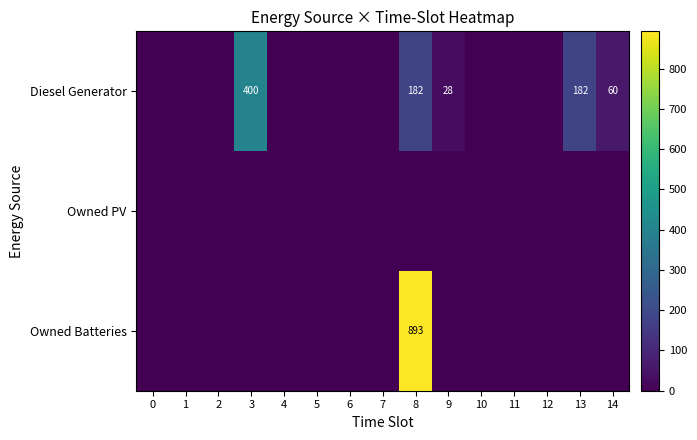

True or false: Diesel Generator has a value of 182 at 13.

True